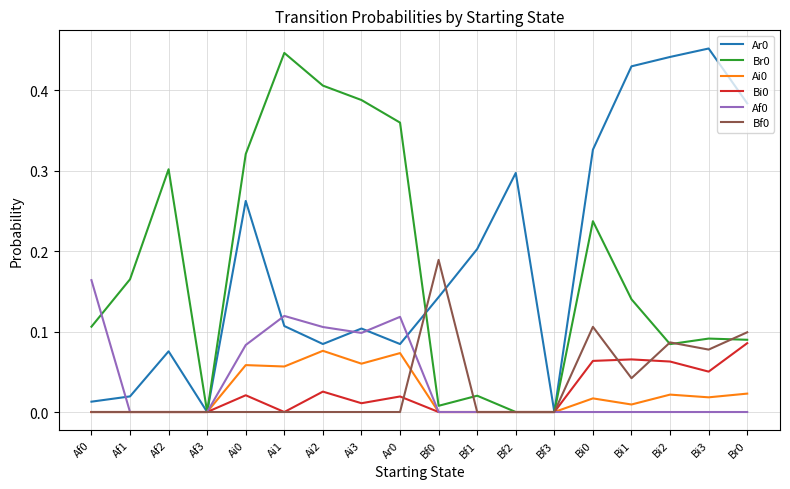

Which category has the highest value across all series?

Bi3